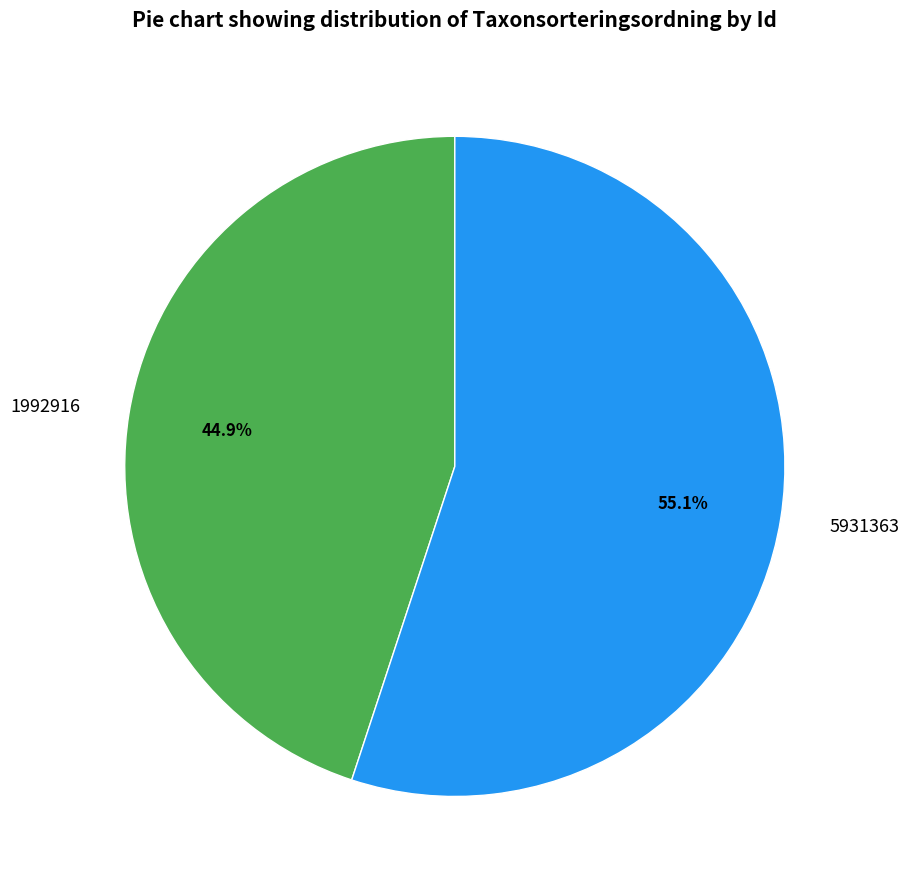

Approximately how many times larger is the value at 1992916 compared to 5931363?

0.8